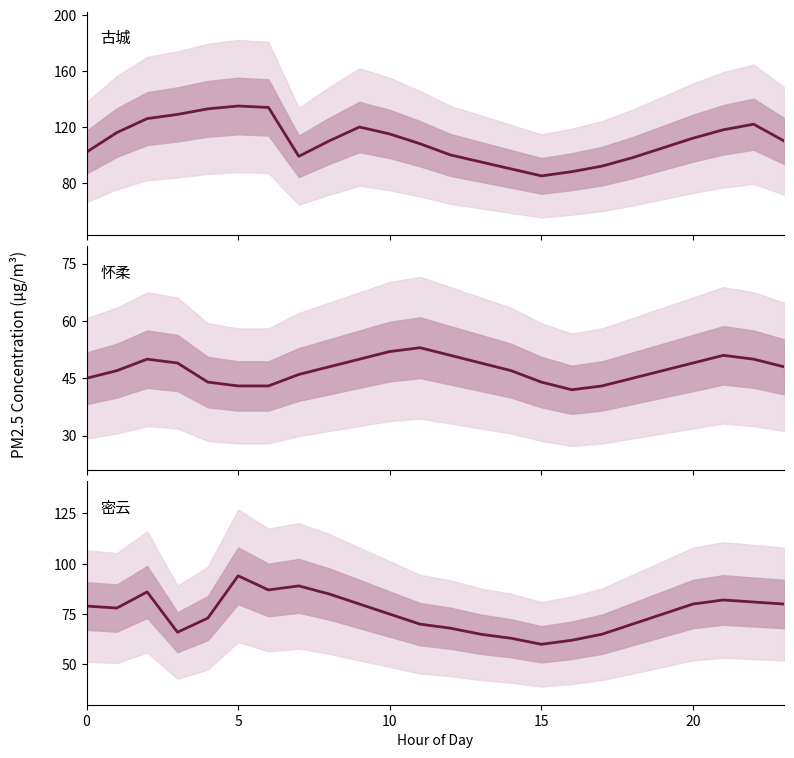

What is the difference between the maximum and second lowest values in the 怀柔 series?

10